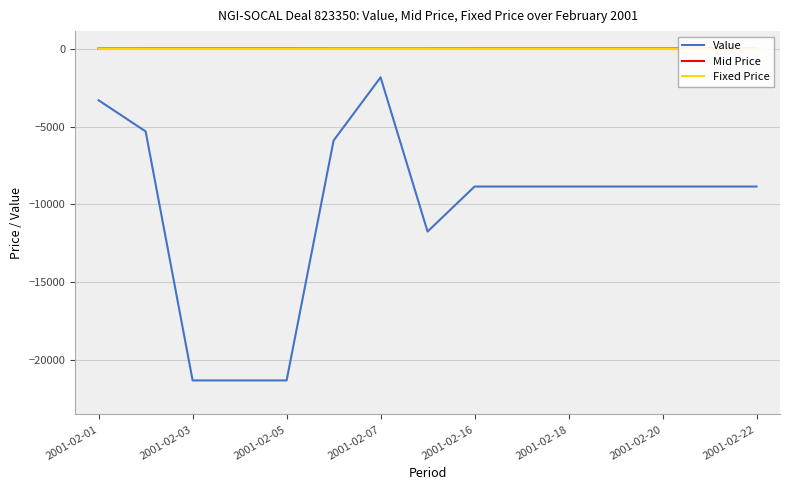

True or false: Value and Mid Price cross at least once.

False